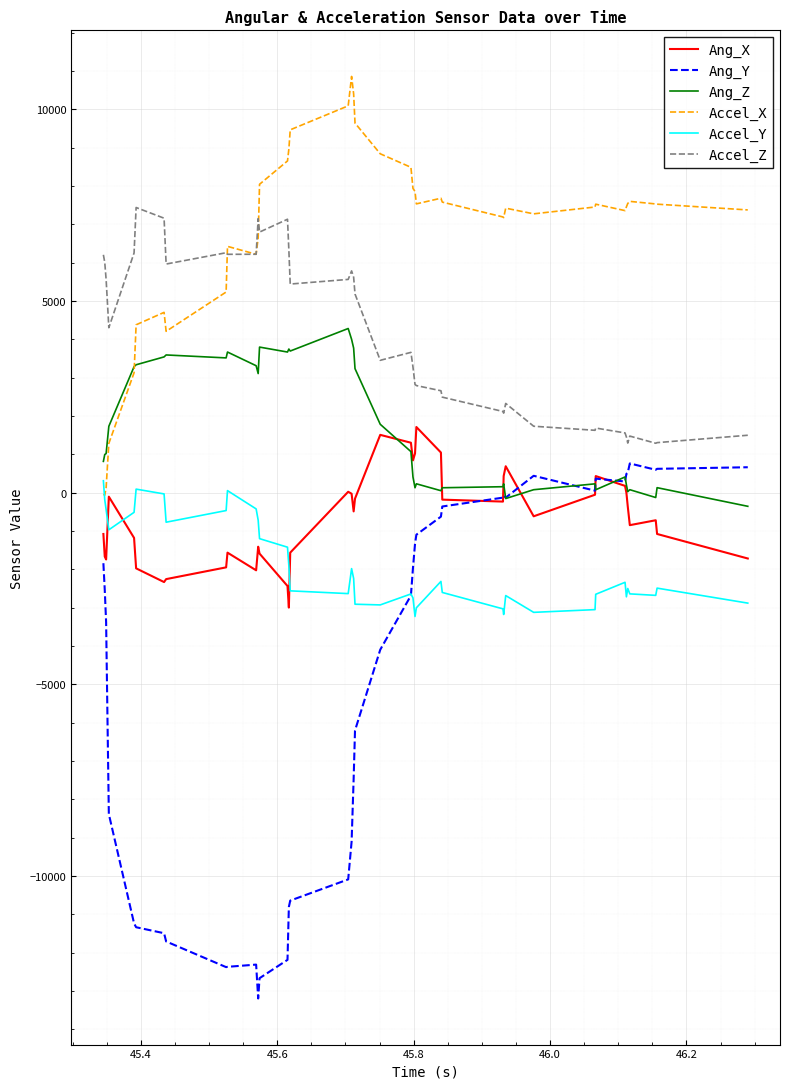

What is the maximum value shown in the chart?

10859